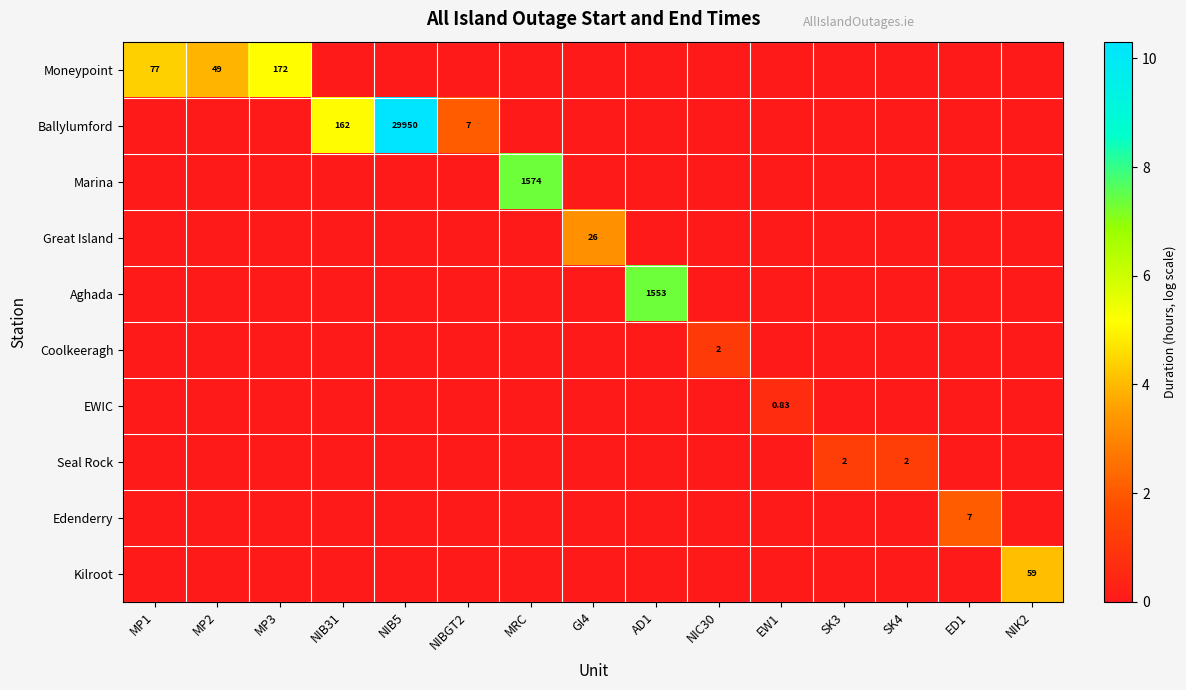

Count the number of data series in this chart.

10